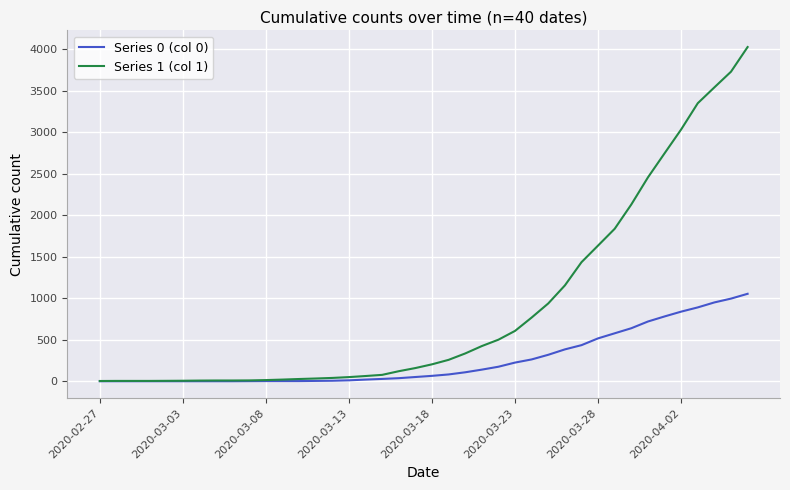

List the series in order of their overall mean, highest first.

Series 1 (col 1), Series 0 (col 0)